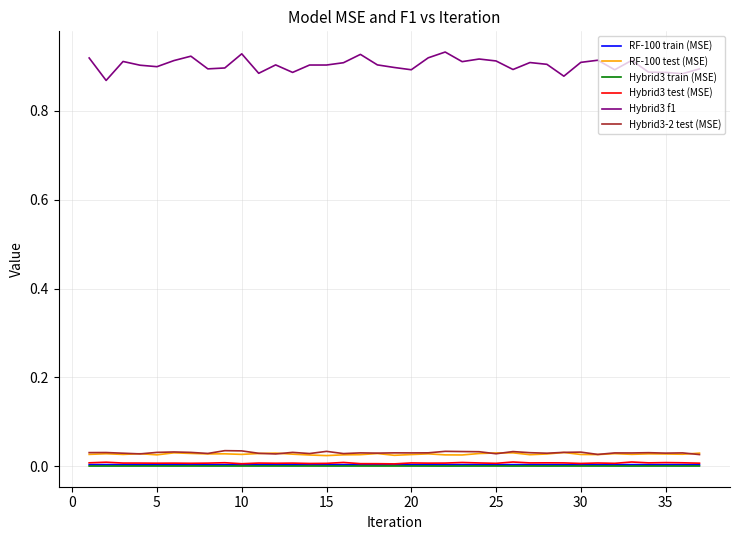

Which series has the largest total across all categories?

Hybrid3 f1